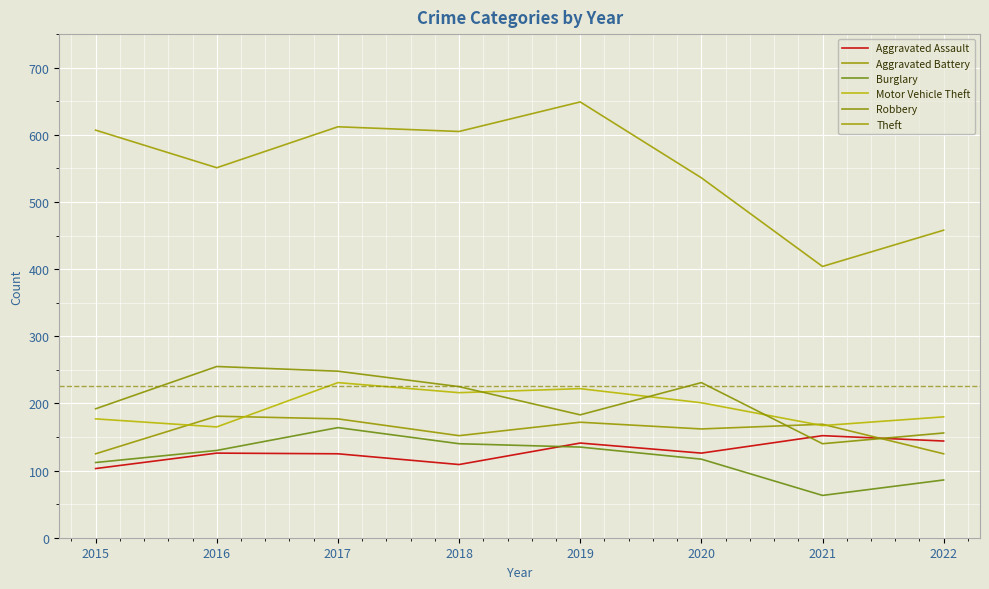

True or false: Aggravated Assault has a value of 211 at 2016.

False